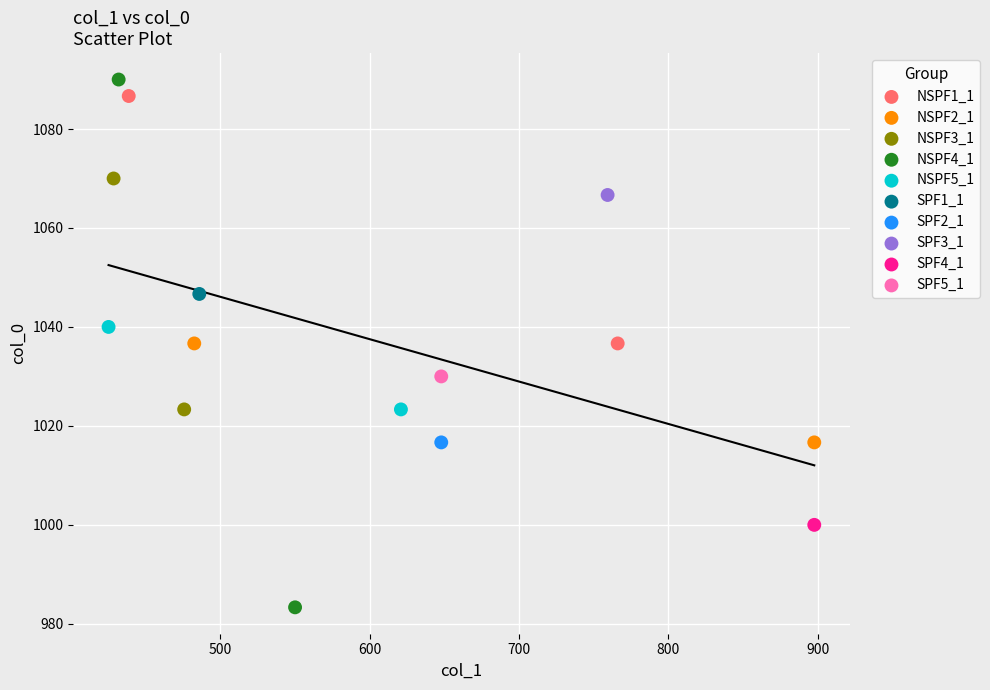

What are all the series names shown in the legend?

NSPF1_1, NSPF2_1, NSPF3_1, NSPF4_1, NSPF5_1, SPF1_1, SPF2_1, SPF3_1, SPF4_1, SPF5_1